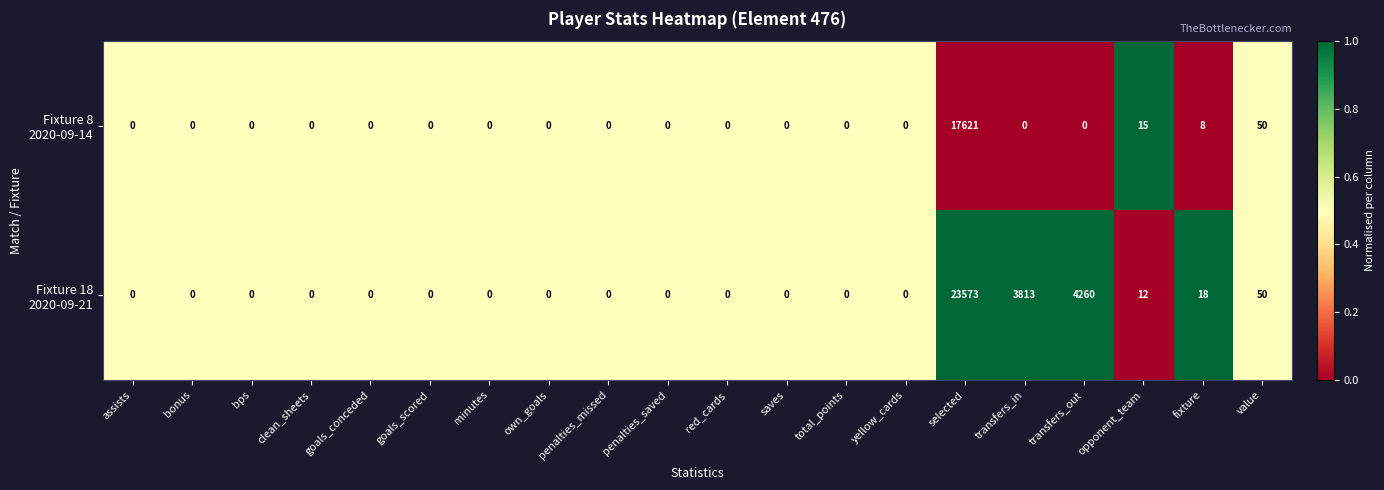

What is the greatest value displayed?

23573